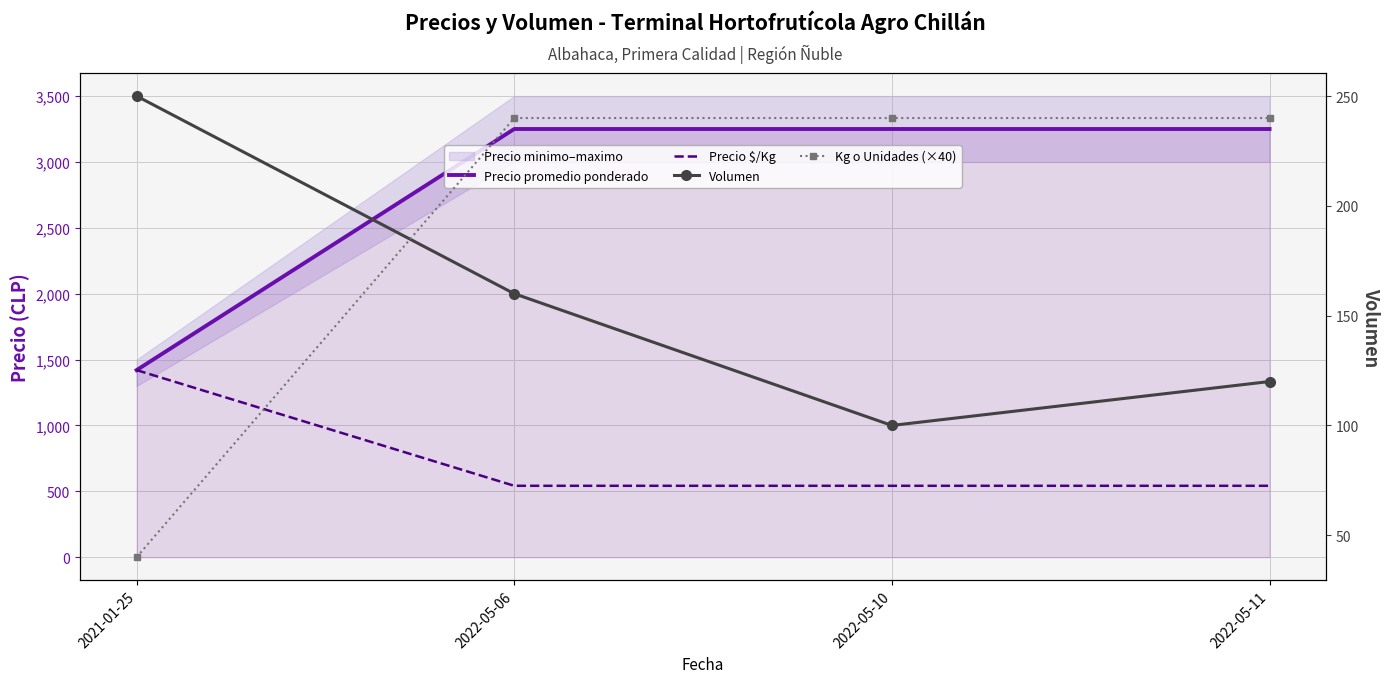

Reading left to right, extract all data points from this chart.

Precio promedio ponderado: 1420	3250	3250	3250
Precio $/Kg: 1420	542	542	542
Volumen: 250	160	100	120
Kg o Unidades (×40): 40	240	240	240